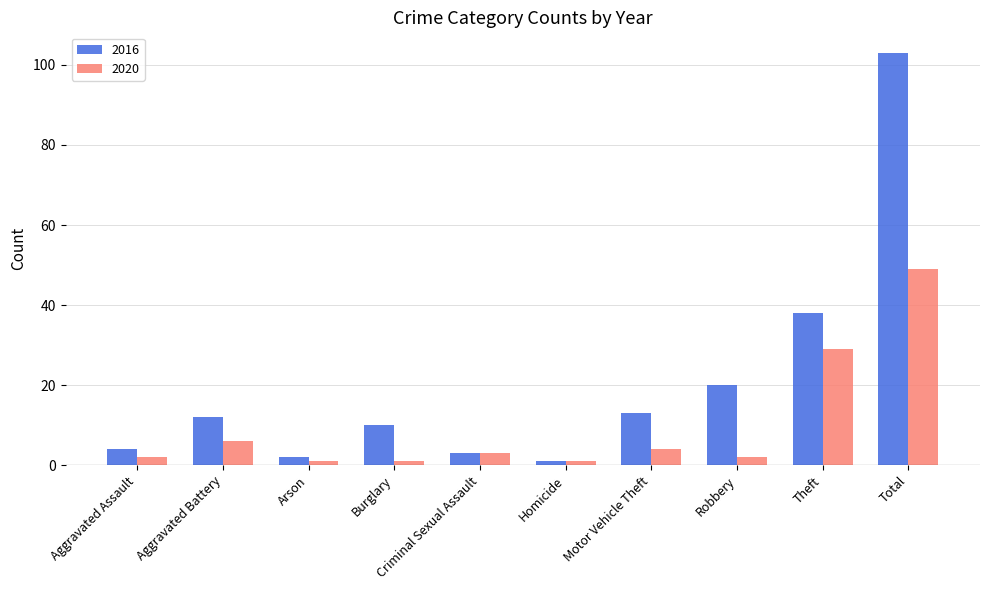

True or false: 2016 has a value of 20 at Motor Vehicle Theft.

False